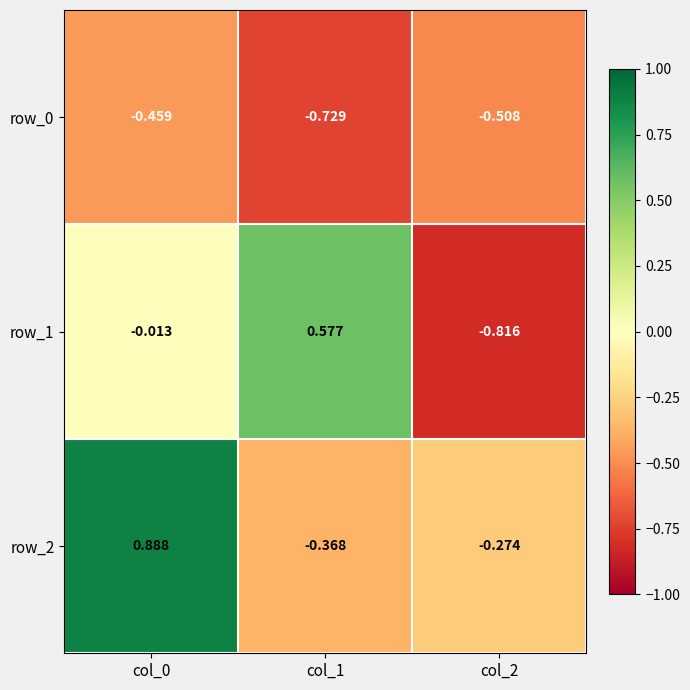

The value of row_0 at col_0 is -0.6. True or false?

False